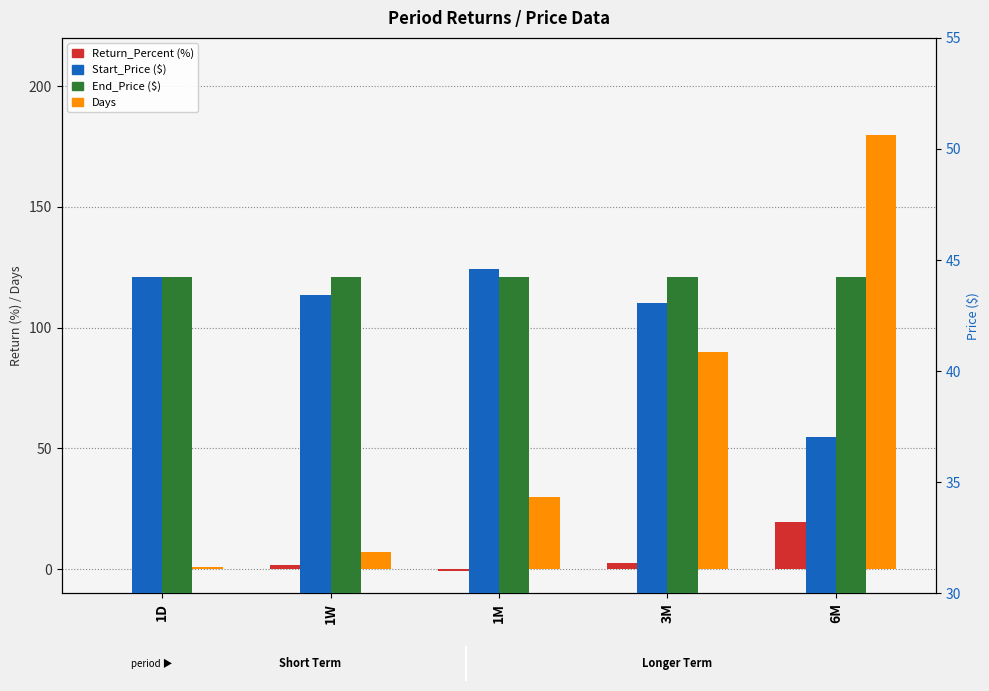

How many distinct data groups are displayed?

4